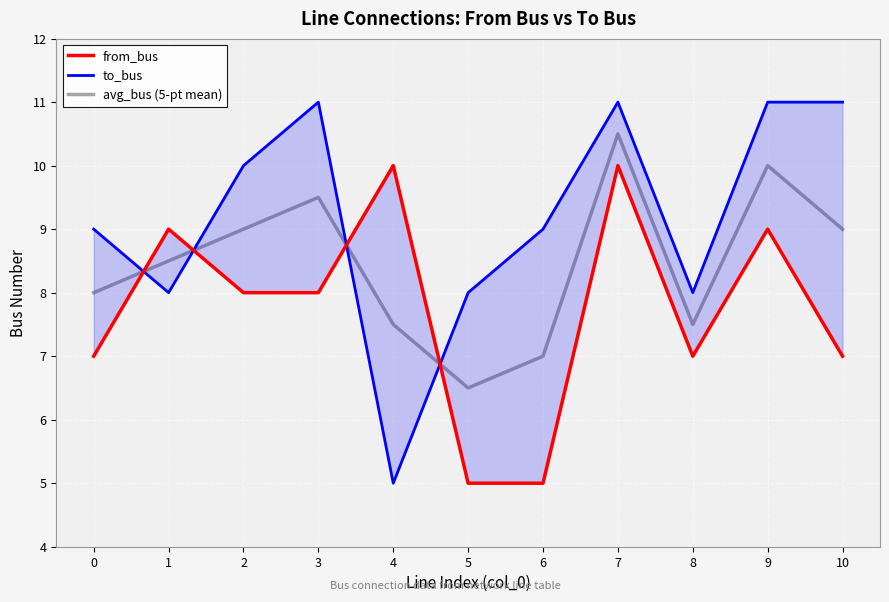

How many data points in to_bus are less than 9?

4